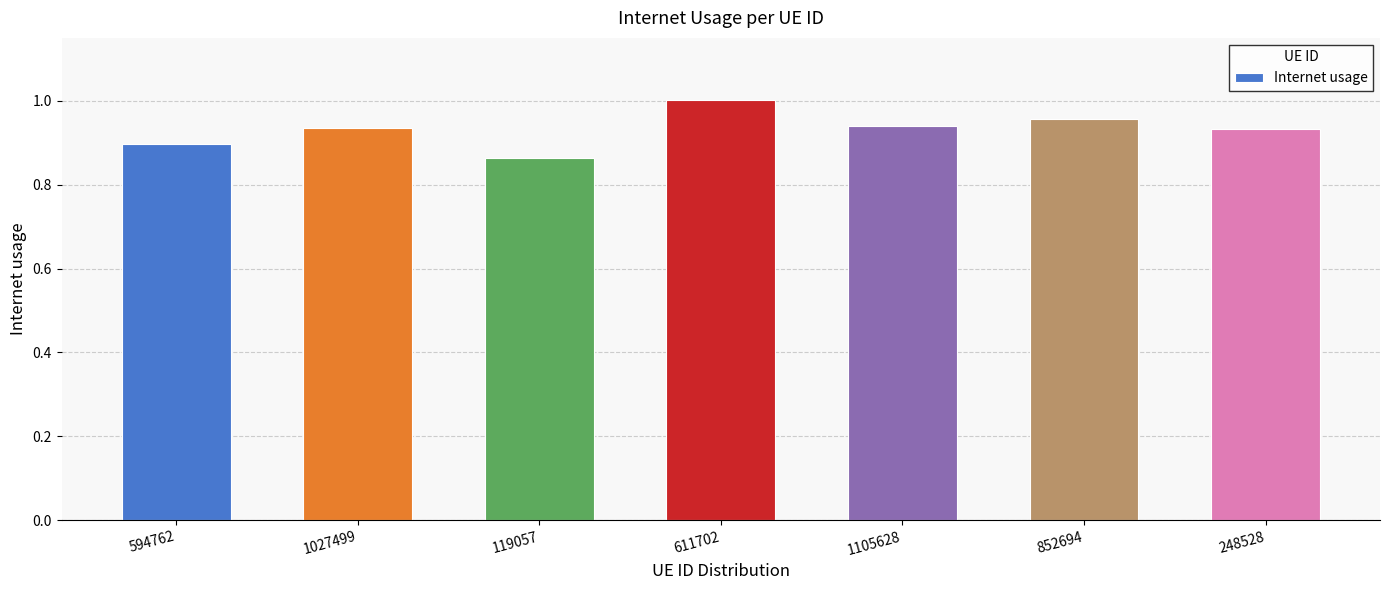

True or false: the data shows 1.0 at 611702.

True